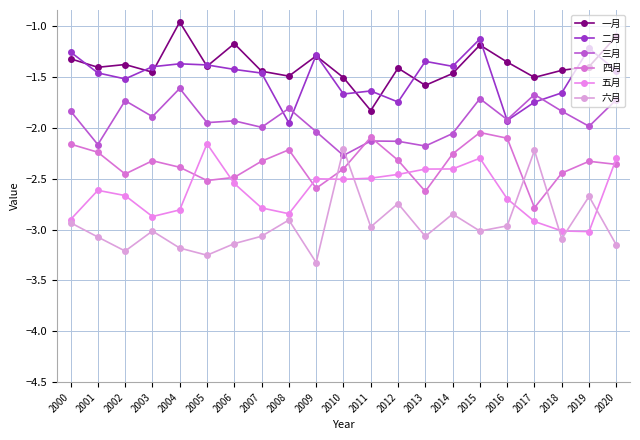

What is the difference between the maximum and second lowest values in the 一月 series?

0.6